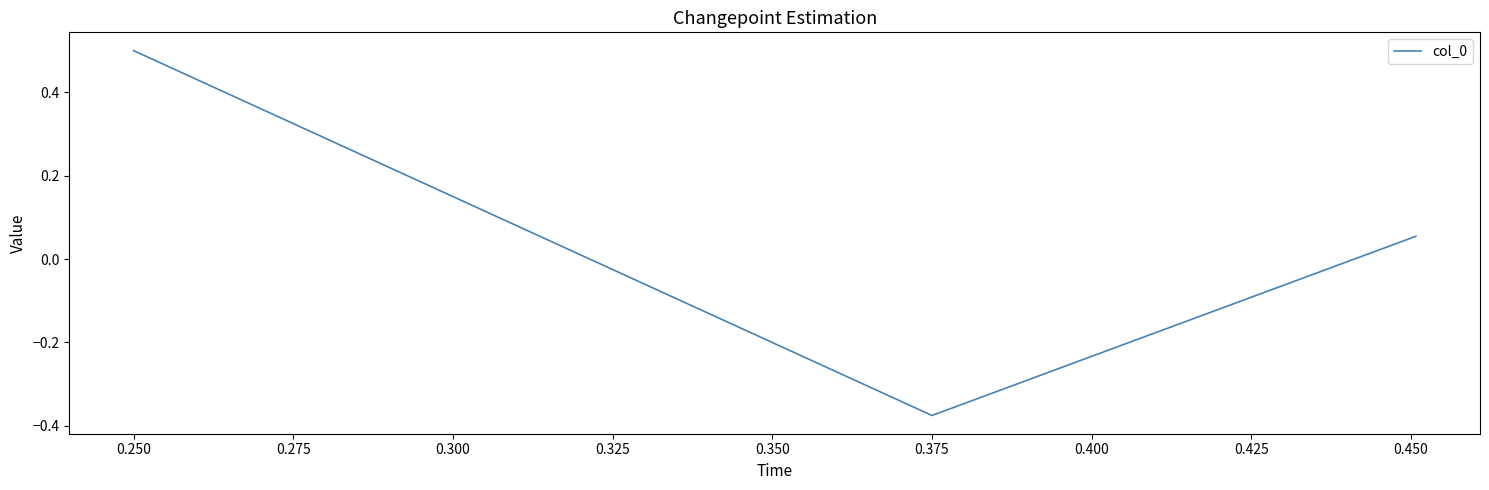

What is the difference between the second highest and minimum values?

0.4